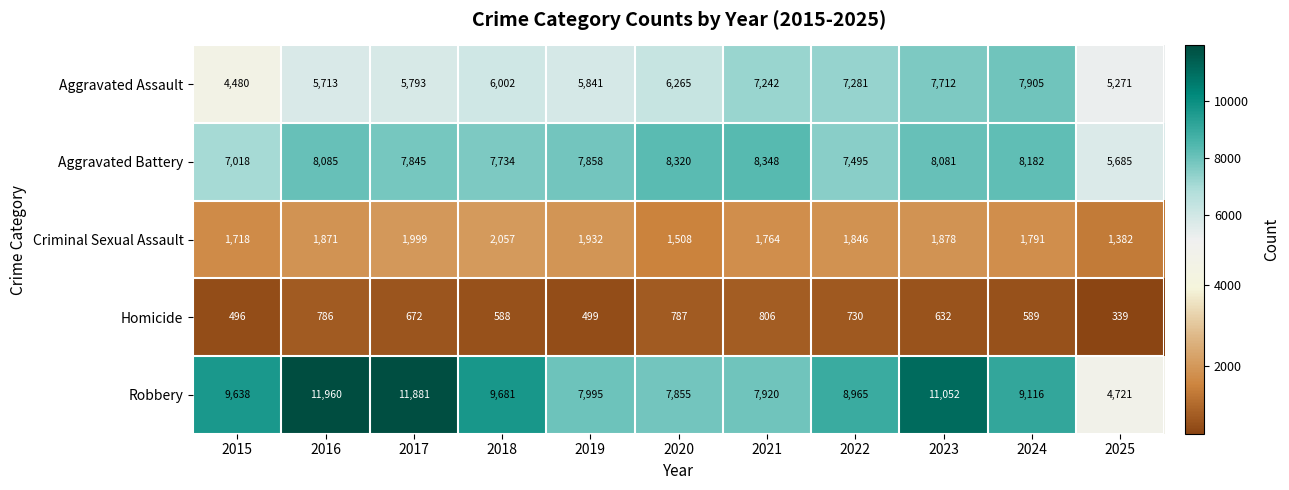

At how many categories does at least one series exceed 774?

11